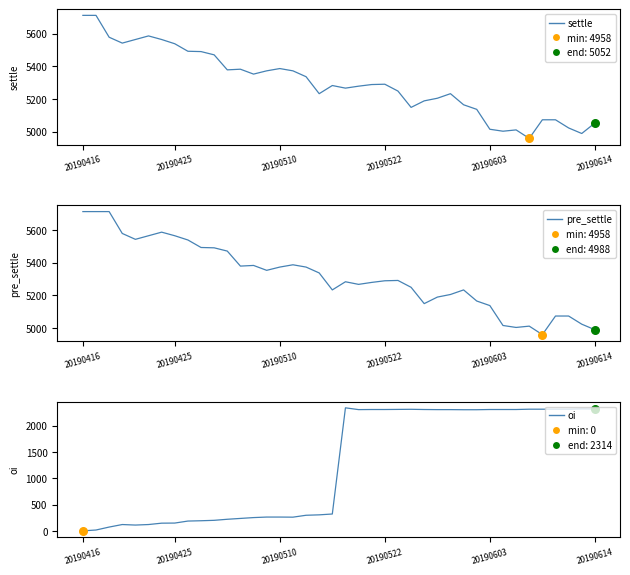

Which series has the widest spread of Y values?

oi